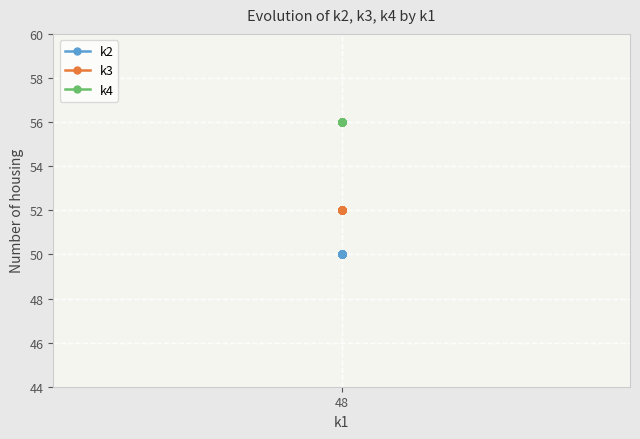

Where is k2 nearest to the value 50?

48